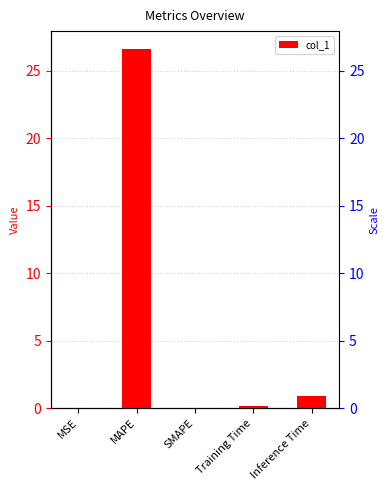

Reading right to left, extract all data points from this chart.

0.9	0.1	0.0	26.6	0.0